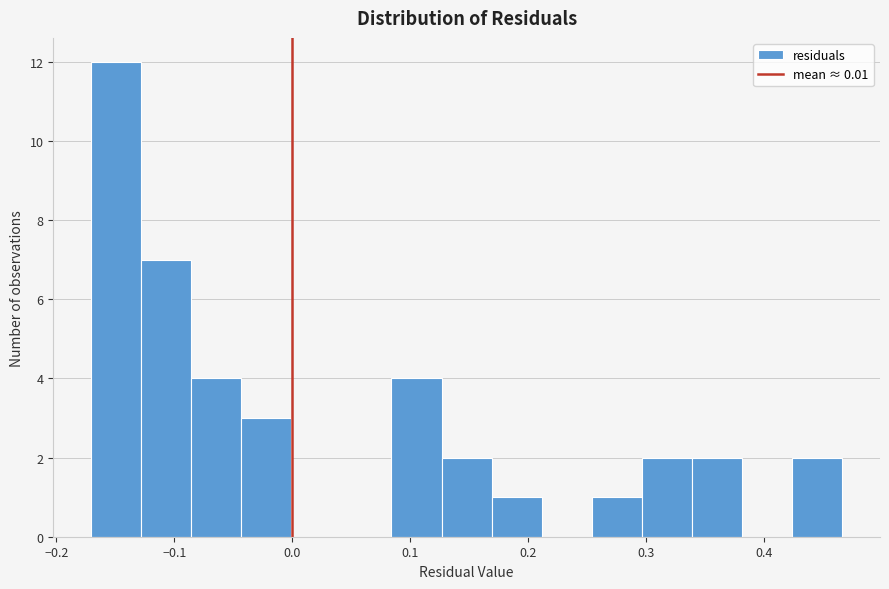

Over which range of the x-axis is the bar tallest?

-0.17 to -0.13